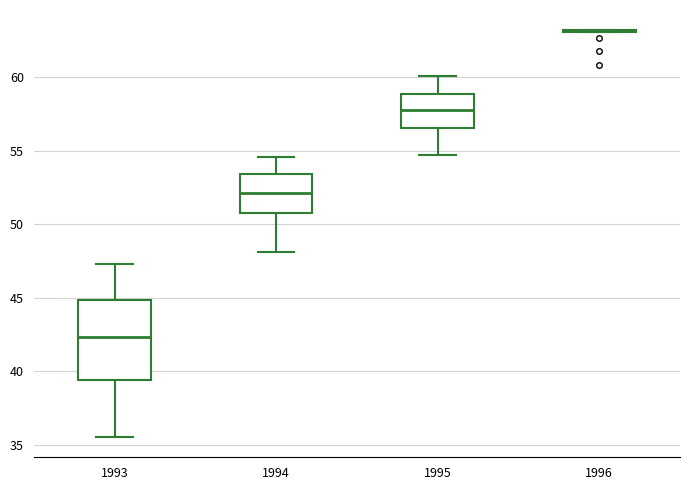

Reading left to right, transcribe this box plot: for each box, give where its median line is, the range the box spans, and where its two whiskers end, as read against the y-axis. The values are not printed on the chart, so give them approximately, as read against the axis.

1993: median 42.5, box 39.5 to 45.0, whiskers 35.5 to 47.5
1994: median 52.0, box 50.5 to 53.5, whiskers 48.0 to 54.5
1995: median 58.0, box 56.5 to 59.0, whiskers 54.5 to 60.0
1996: box collapsed to a line at 63.0, whiskers 63.0 to 63.0